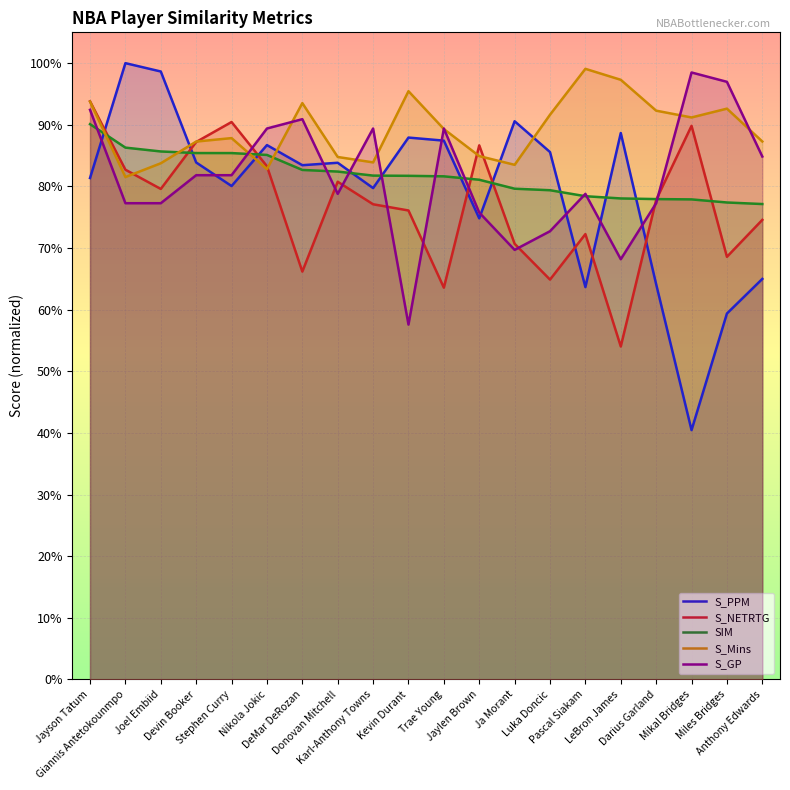

At which category is the sum across all series the highest?

Jayson Tatum